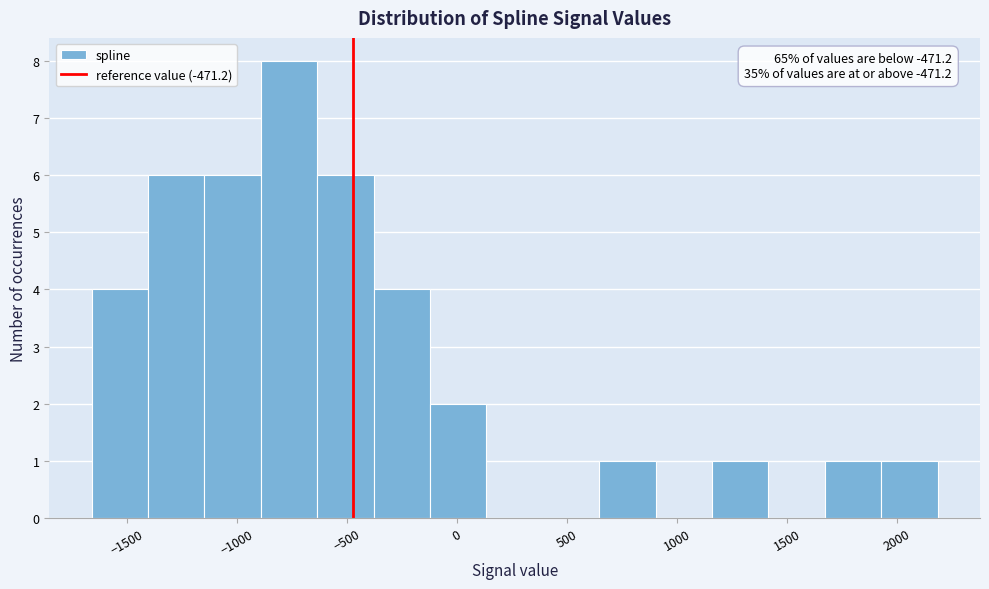

Which range on the x-axis has the tallest bar?

-900 to -650